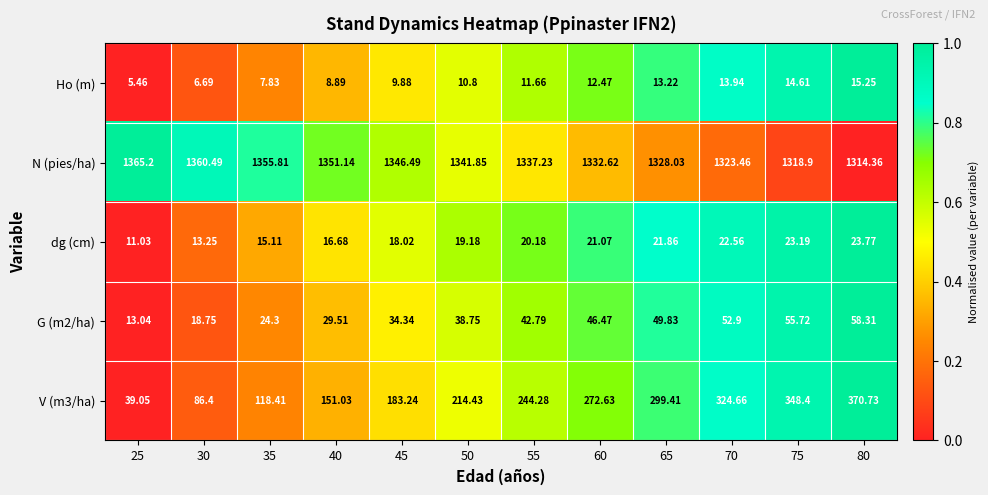

Which series changed the most between 40 and 65?

V (m3/ha)